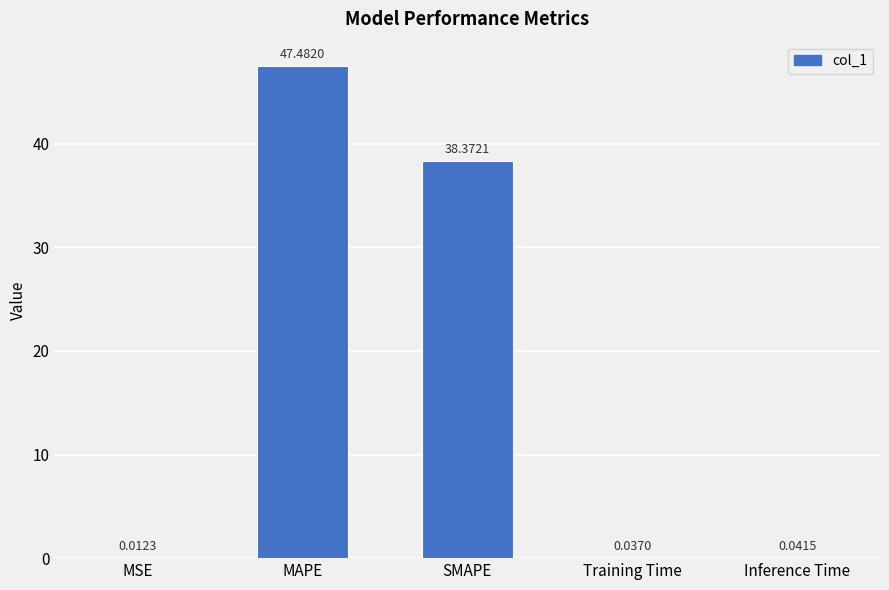

What is the sum of all values?

85.9